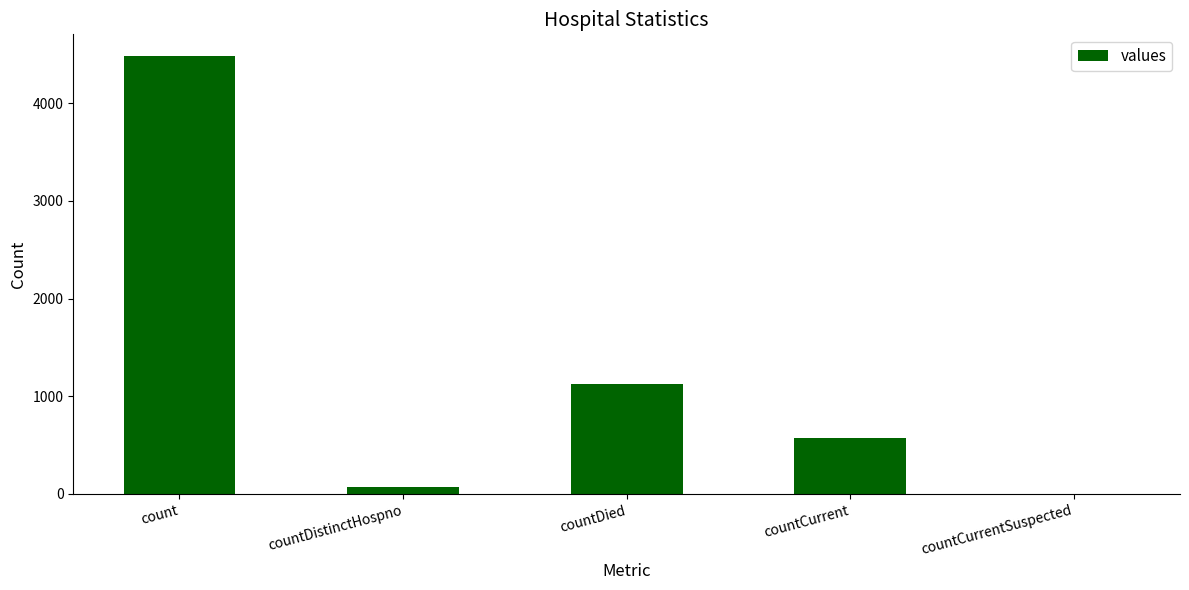

Reading right to left, list all the values displayed in this chart.

0	577	1124	74	4482